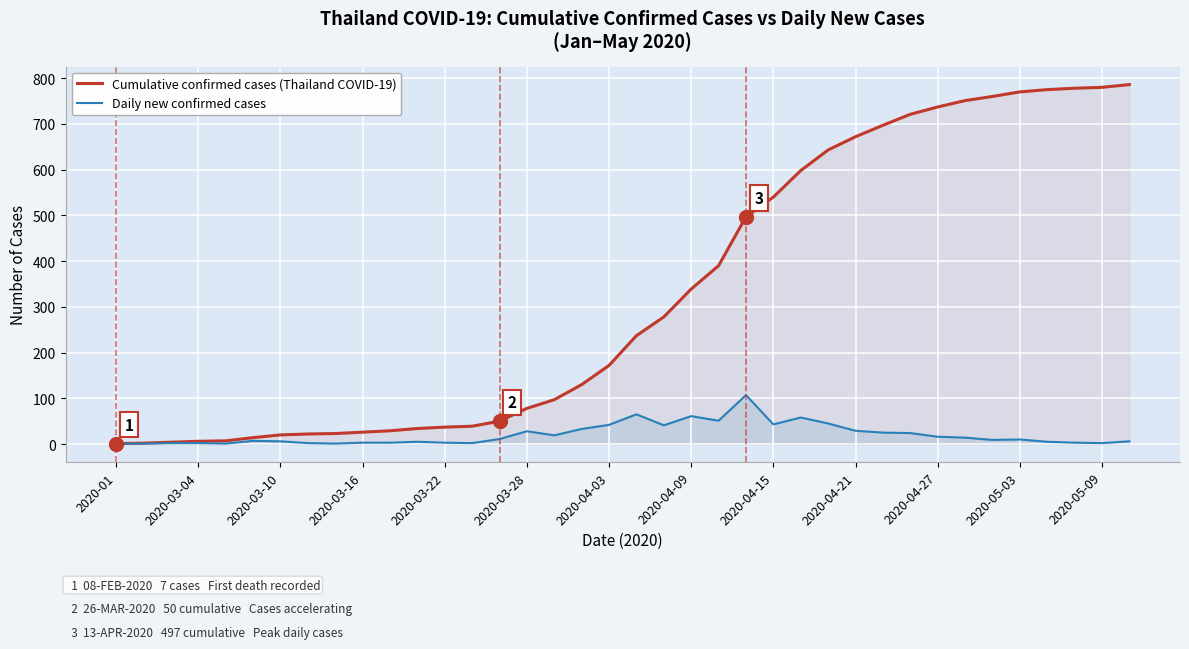

Rank the series by their average value, from highest to lowest.

Cumulative confirmed cases (Thailand COVID-19), Daily new confirmed cases